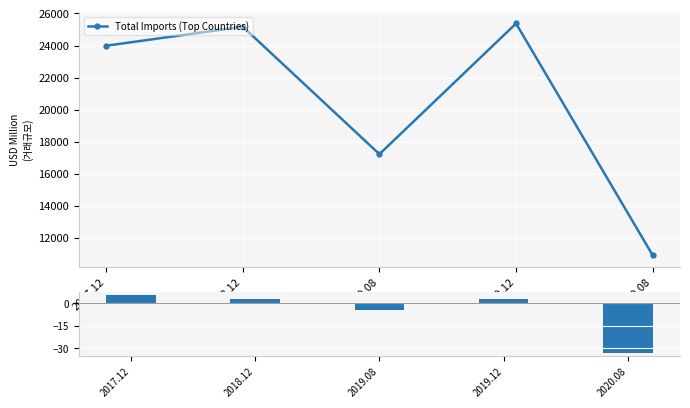

What is the label of the 4th point from the left?

2019.12